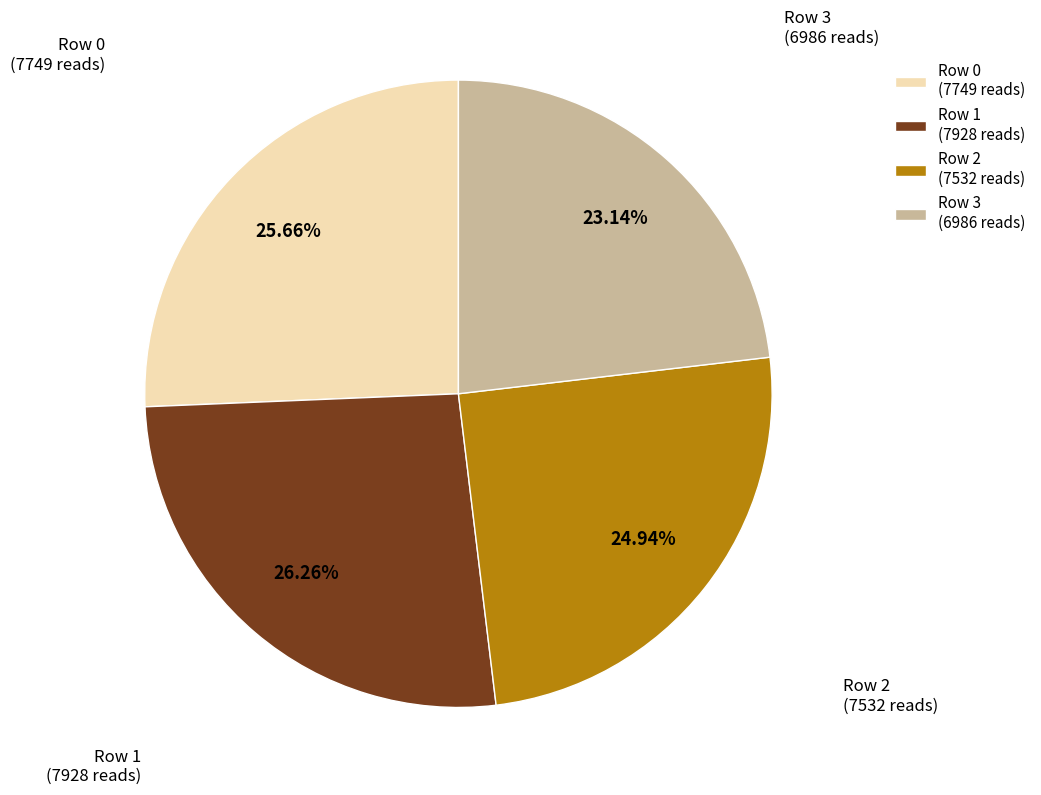

What is the largest slice in the pie chart?

Row 1 (7928 reads)